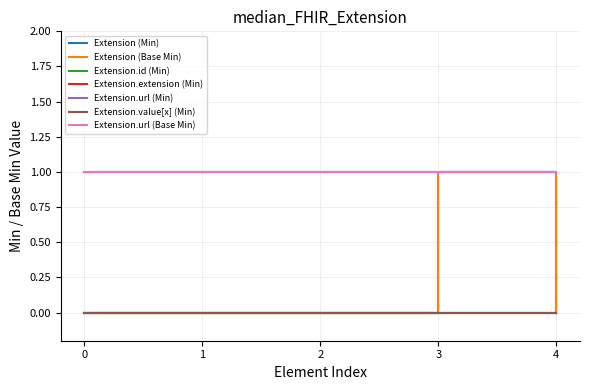

Is this an area chart (filled region under the line)?

No